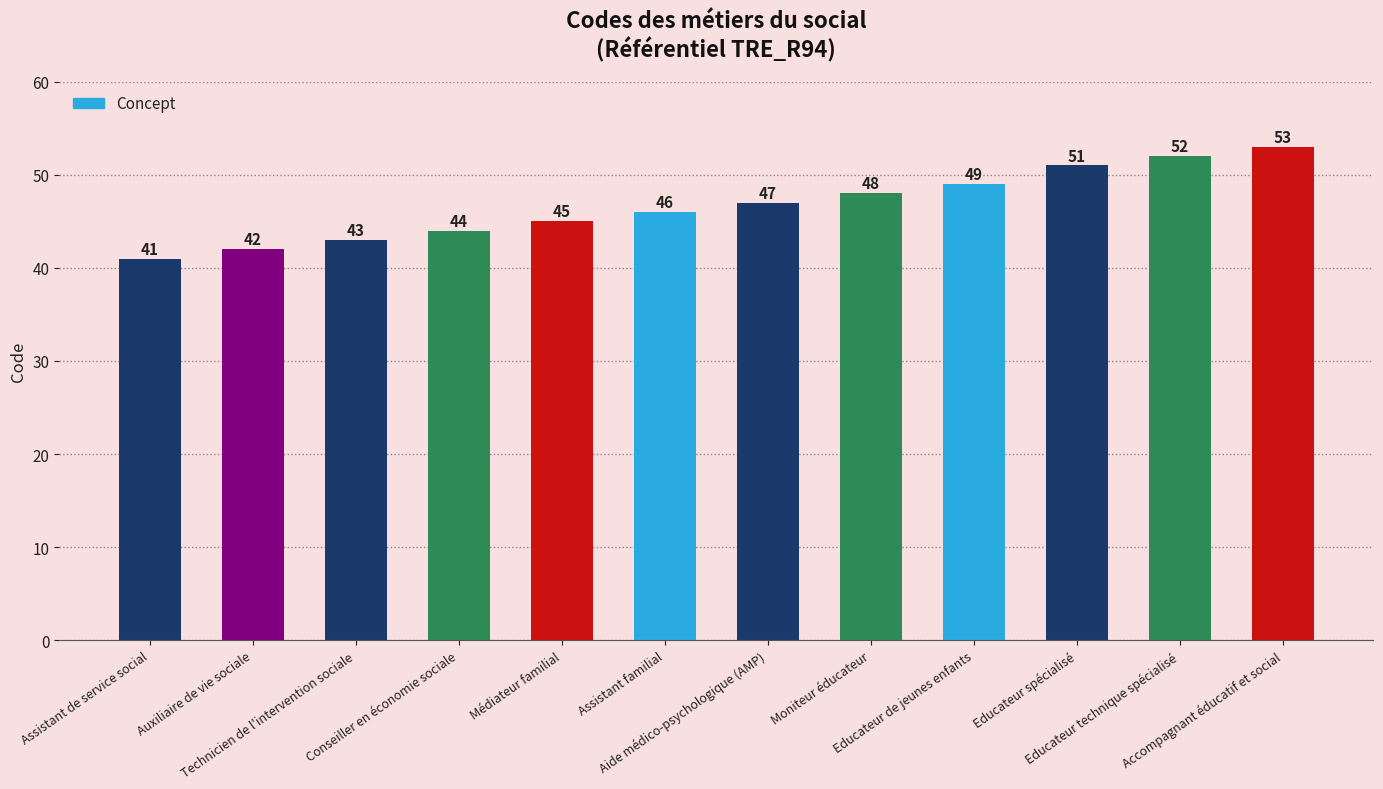

What is the average value?

47